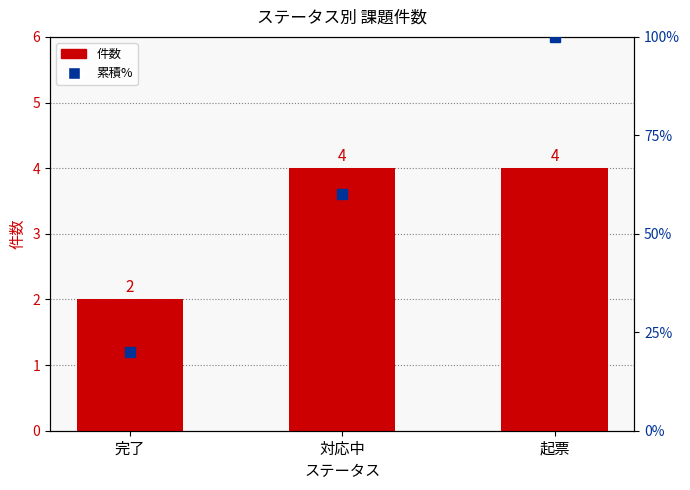

What position from the right is 対応中?

2